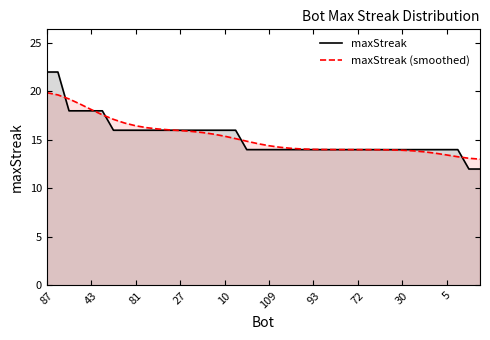

At how many categories does at least one series exceed 13?

40